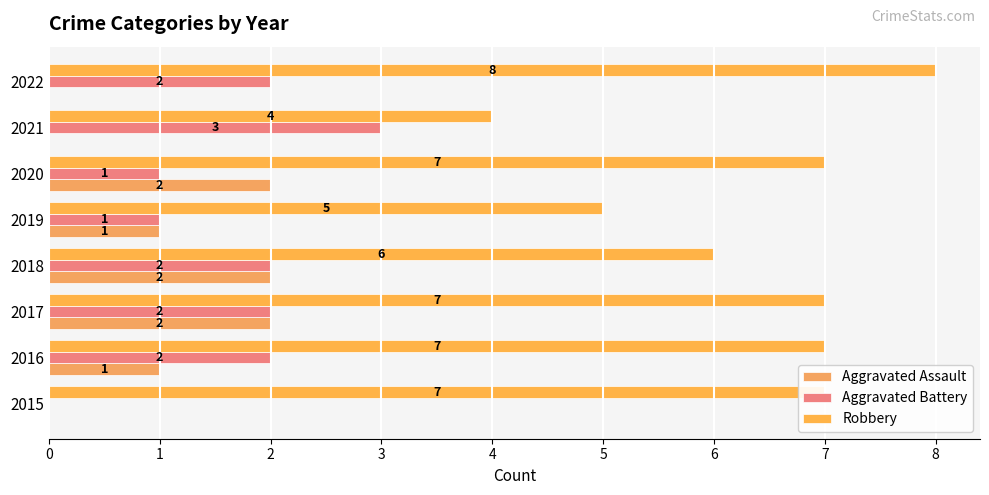

How many series are shown in this chart?

3